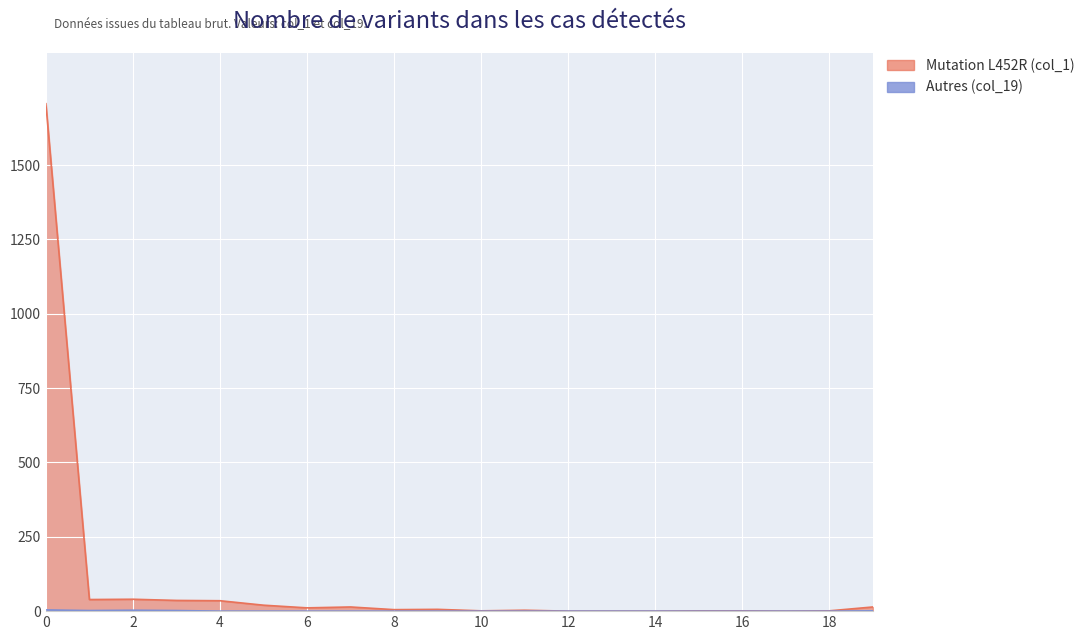

How many values in the col_19 series exceed 0?

5